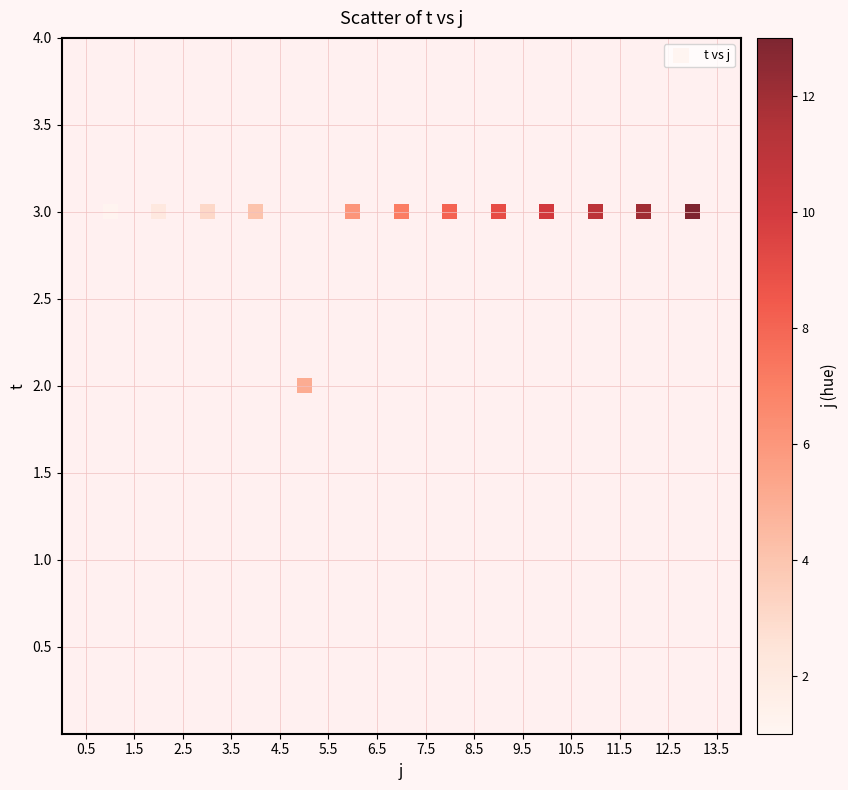

How many data points are displayed?

13